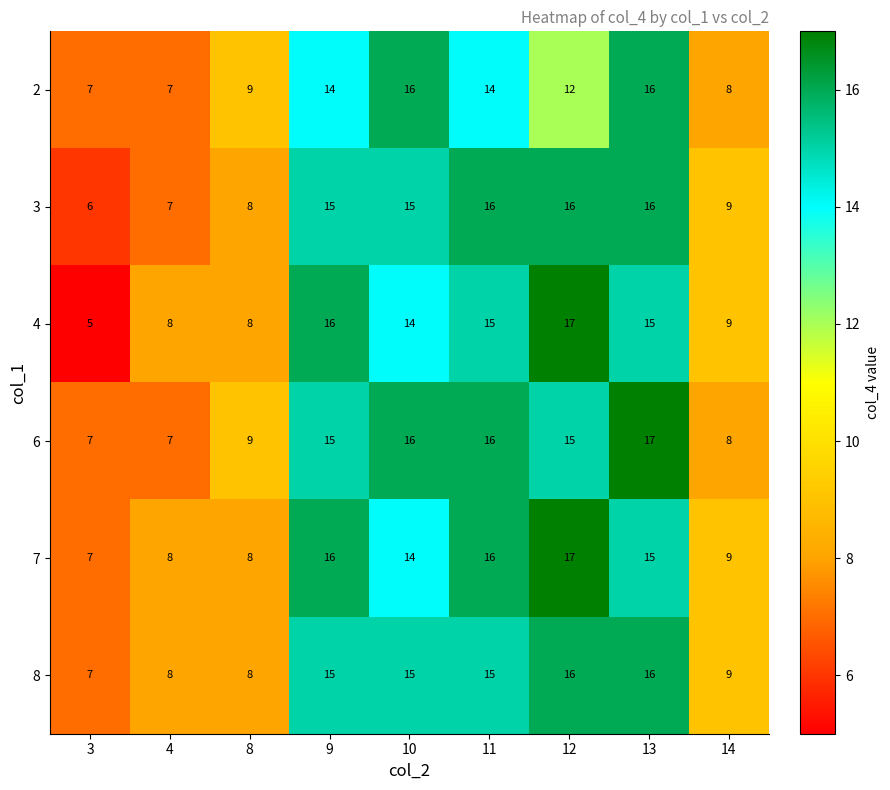

At which category is the sum across all series the highest?

13